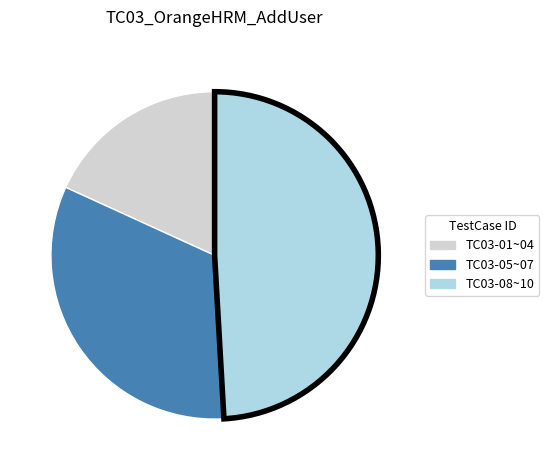

The TC03-08~10 slice represents 49% of the pie. True or false?

True